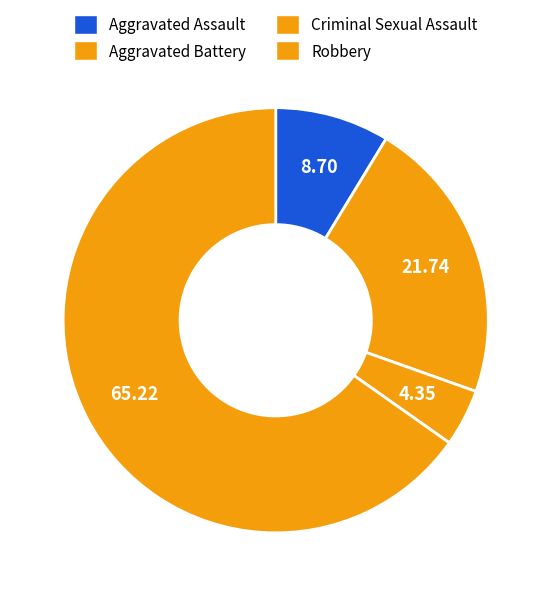

To the nearest percent, what is the difference between the largest and smallest slice percentages?

61%